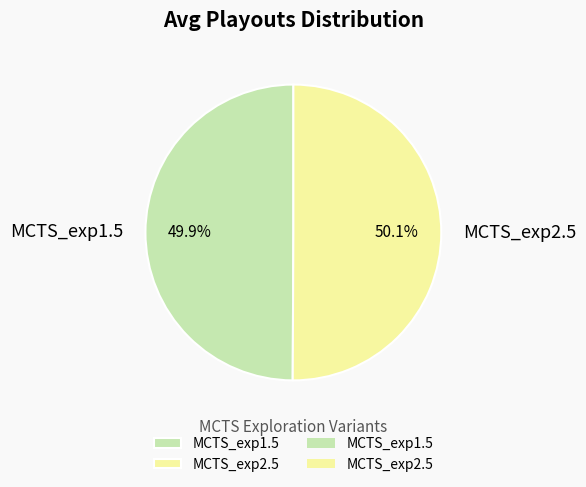

To the nearest percent, what is the average slice percentage?

50%